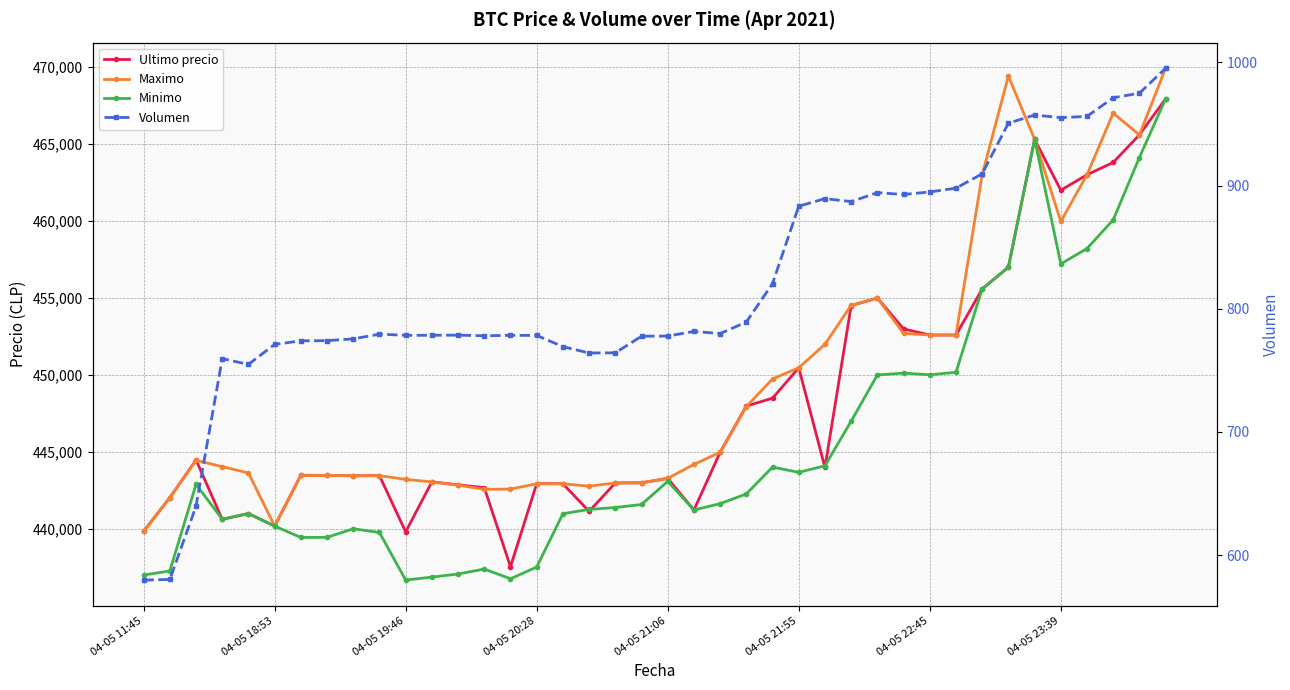

True or false: Minimo has more than 0 interior local peaks.

True